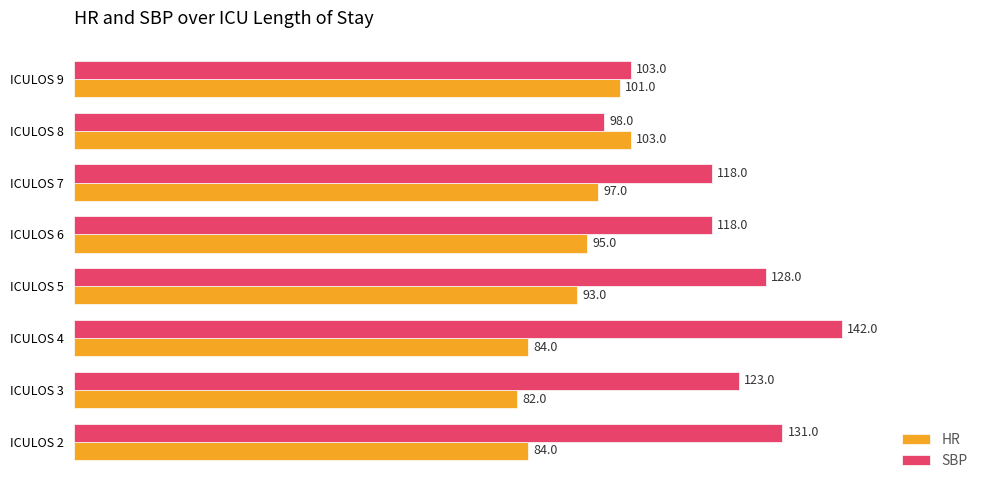

What is the total value across all series at ICULOS 6?

213